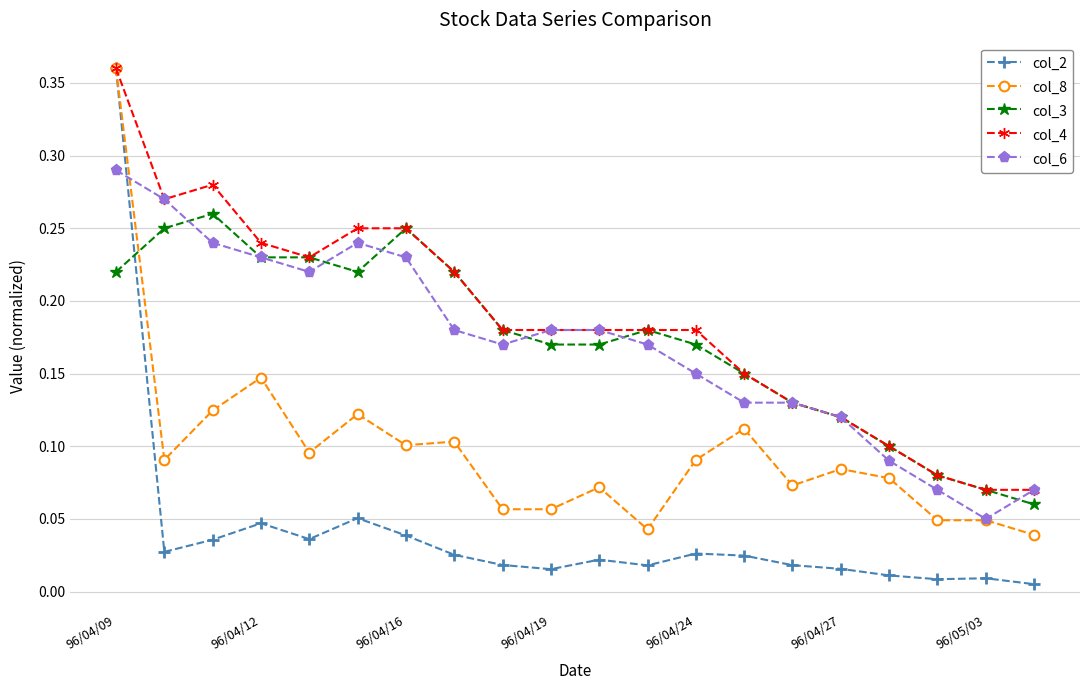

What are all the series names shown in the legend?

col_2, col_8, col_3, col_4, col_6